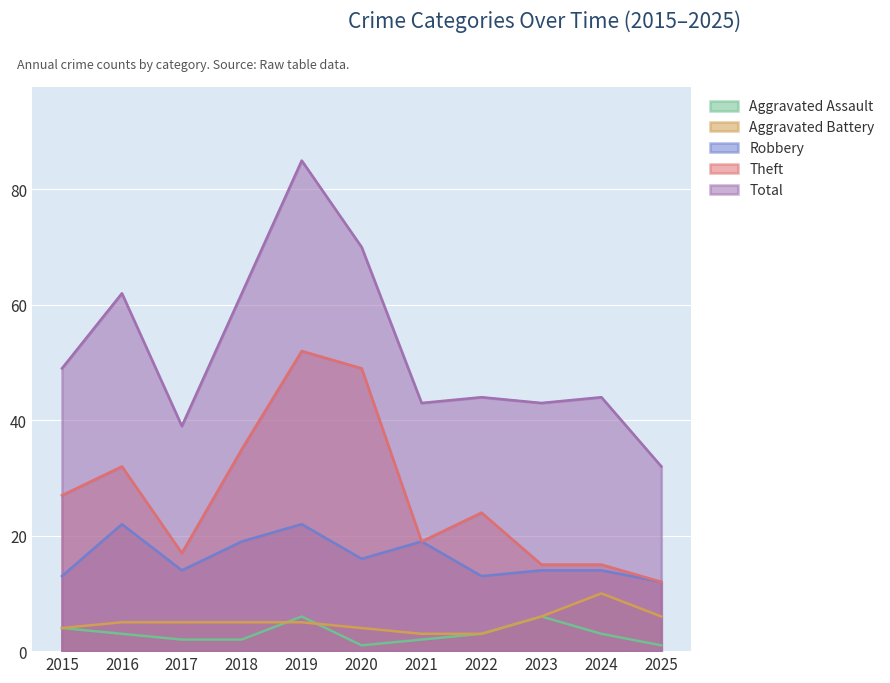

What is the difference between the highest and lowest values at 2025?

31